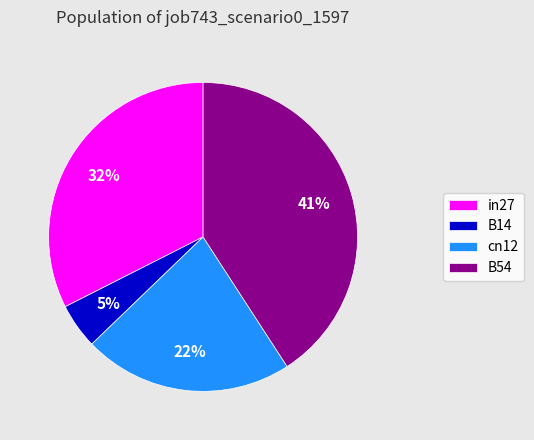

Count the number of slices in the pie.

4